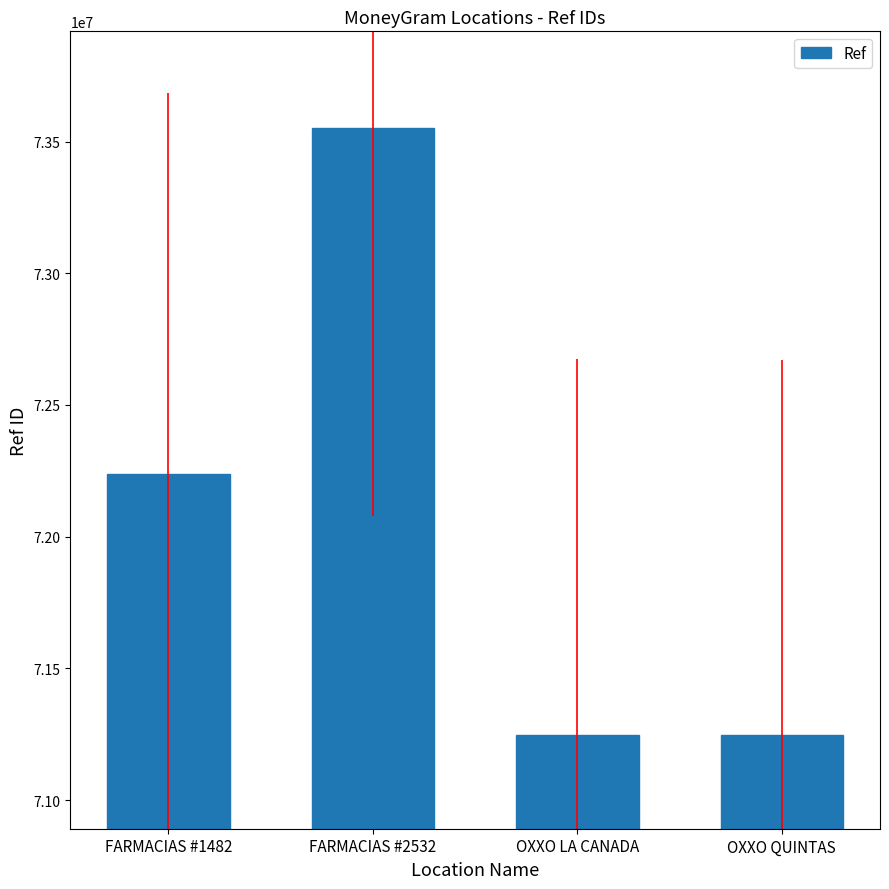

What is the label of the 1st bar from the left?

FARMACIAS #1482